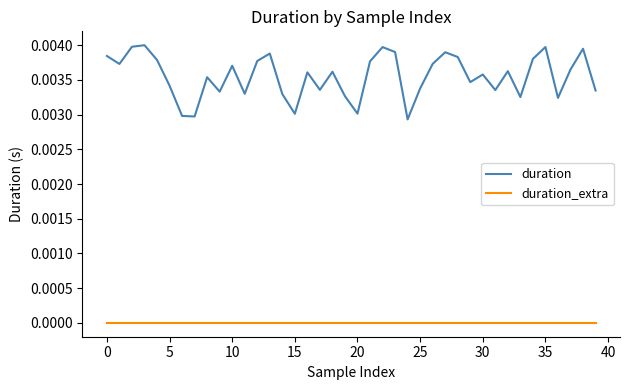

Which series has the widest spread of values?

duration